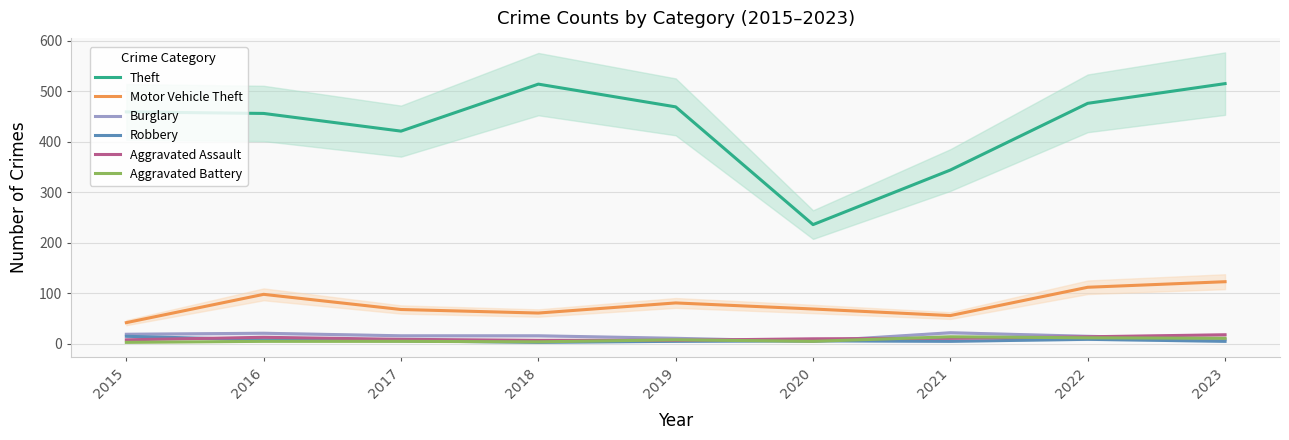

Reading left to right, transcribe all the data shown in this chart.

Theft: 459	456	421	514	469	236	344	476	515
Motor Vehicle Theft: 42	98	68	61	81	69	56	112	123
Burglary: 19	21	16	16	11	5	22	15	9
Robbery: 15	8	6	3	5	6	5	9	5
Aggravated Assault: 8	13	9	7	7	10	11	14	18
Aggravated Battery: 3	5	5	4	8	5	14	12	11